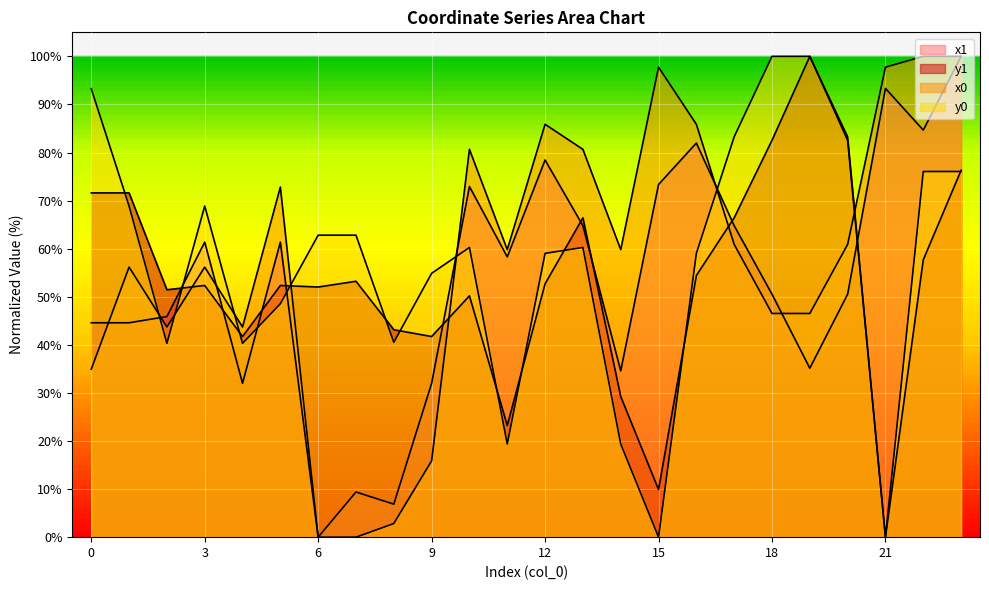

Which category has the lowest value in the y0 series?

15